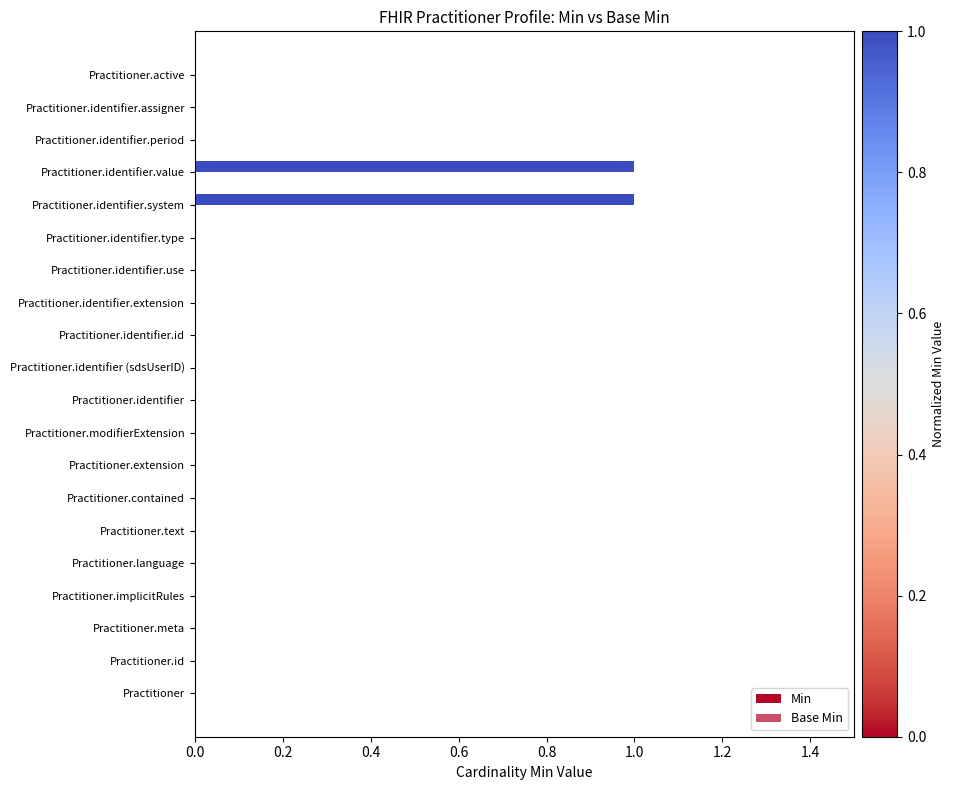

Are the bars horizontal?

Yes